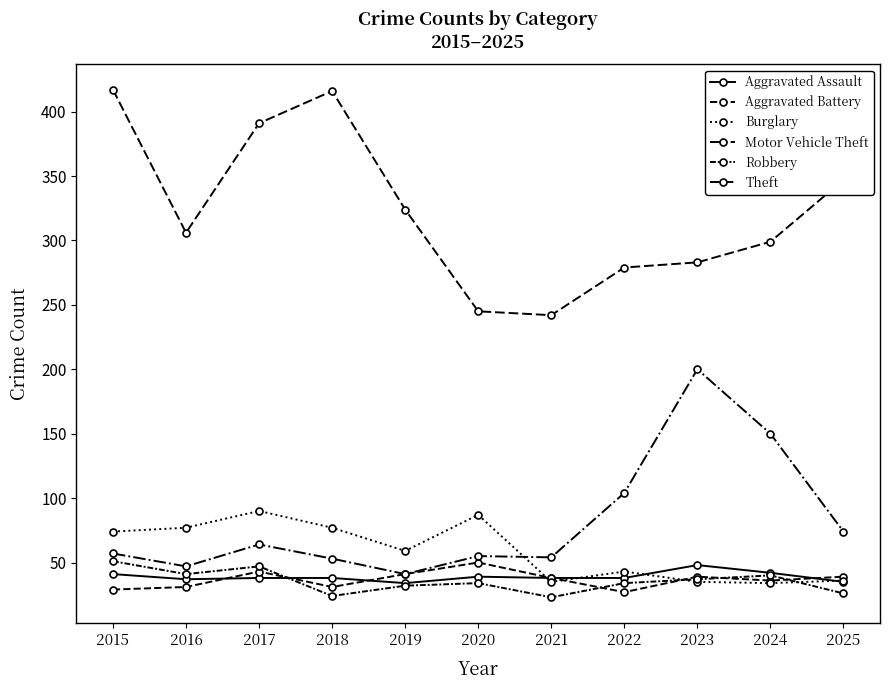

Which series has the largest total across all categories?

Theft